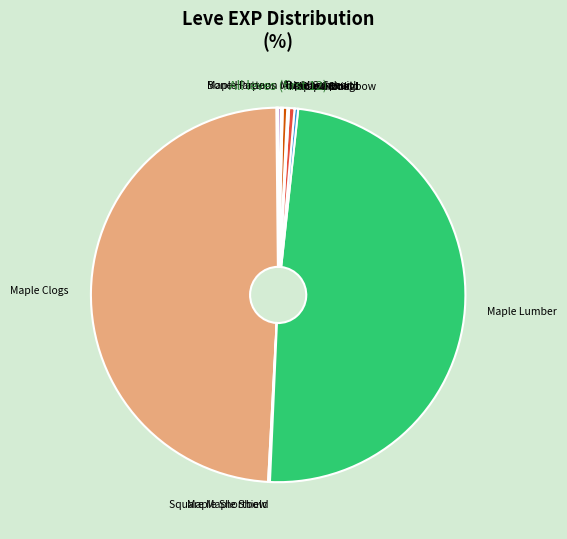

True or false: Bronze Spear accounts for 10% of the total.

False